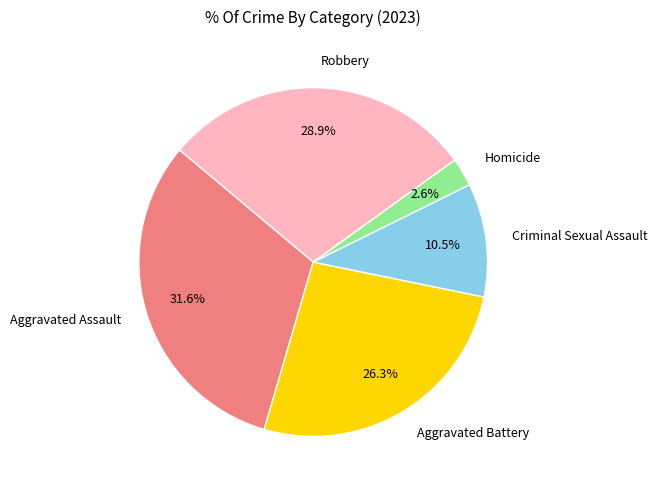

Is the sum of Criminal Sexual Assault and Aggravated Assault greater than half?

No